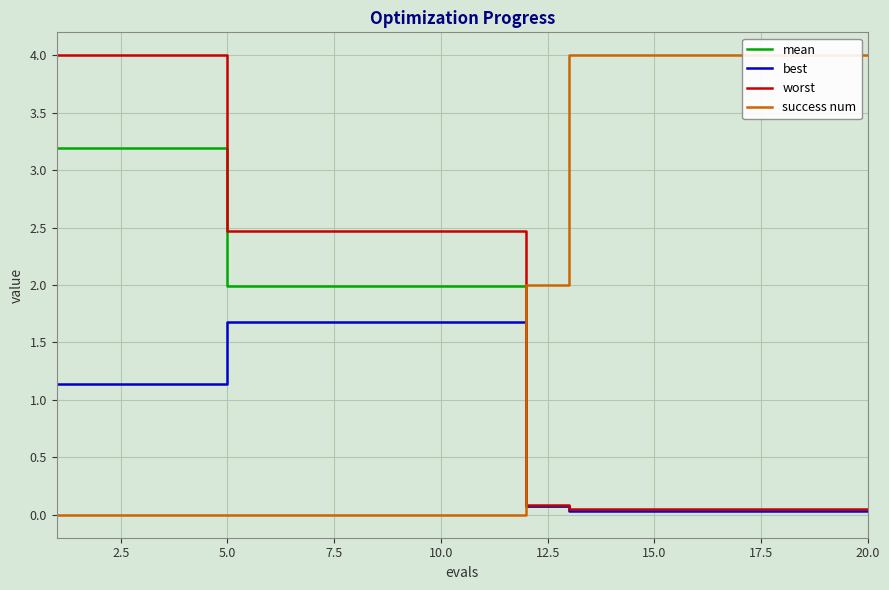

Which series has the largest total across all categories?

success num